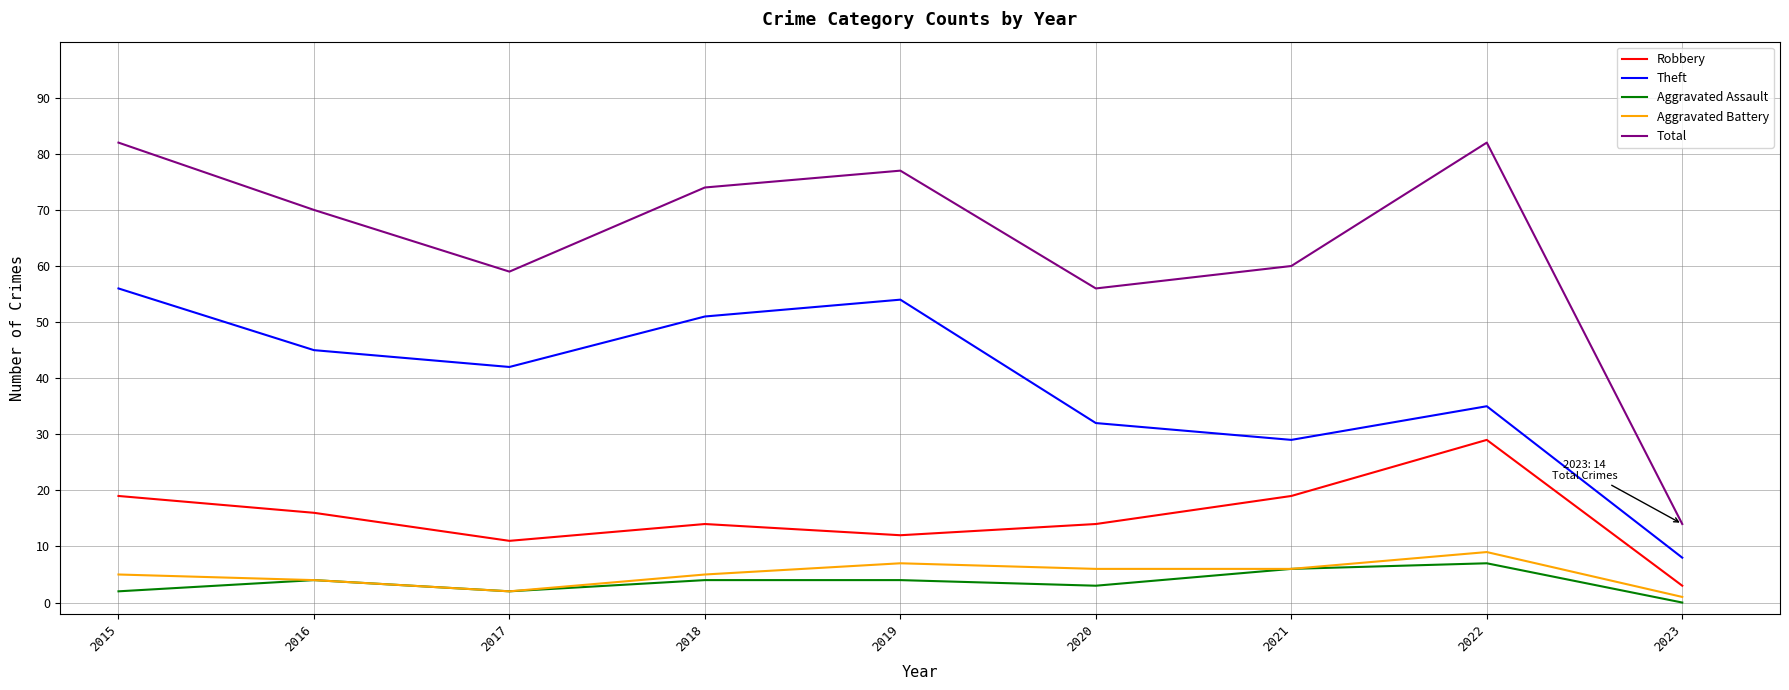

Is this an area chart (filled region under the line)?

No